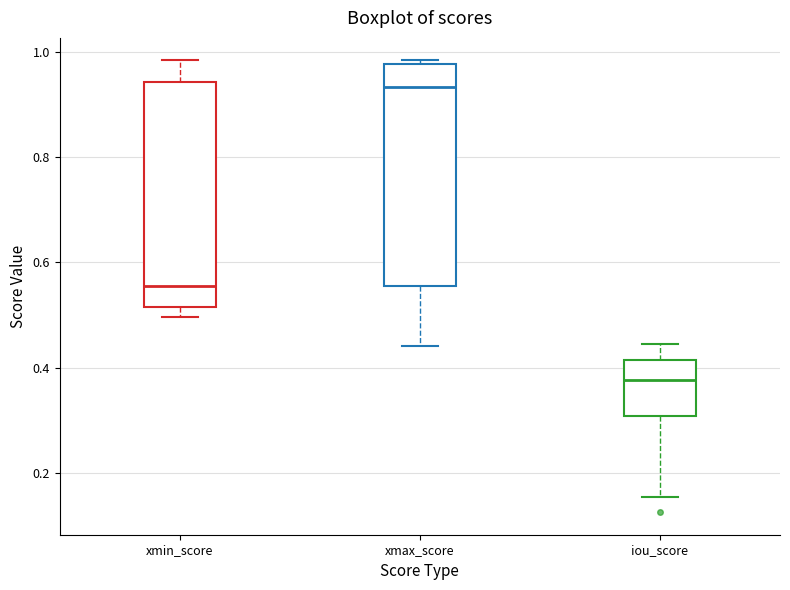

Which box's median line is the highest?

xmax_score